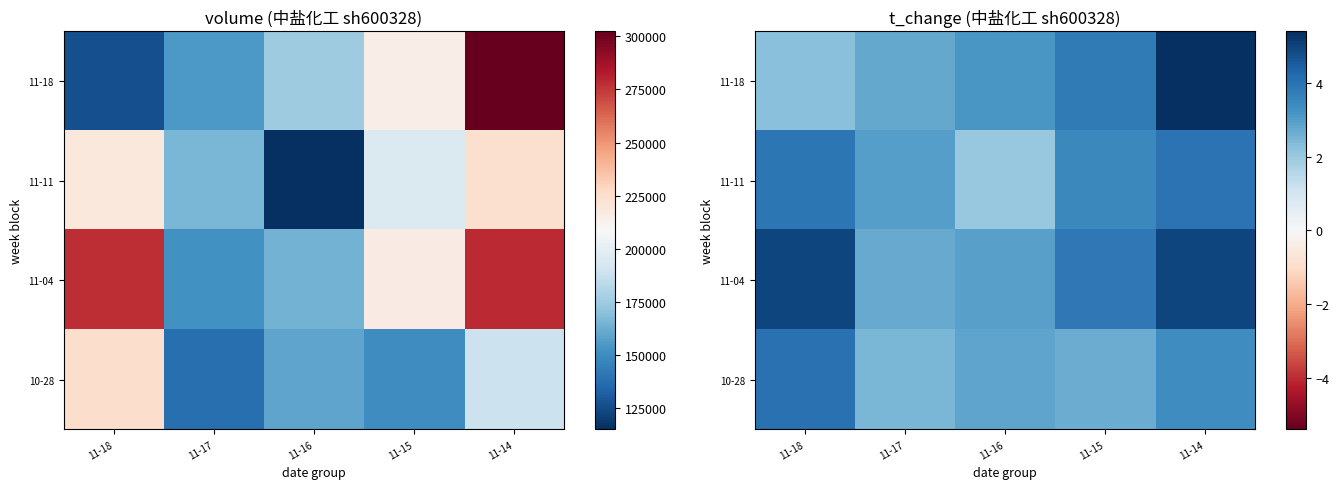

What is the total value across all series at 11-17?

10.9